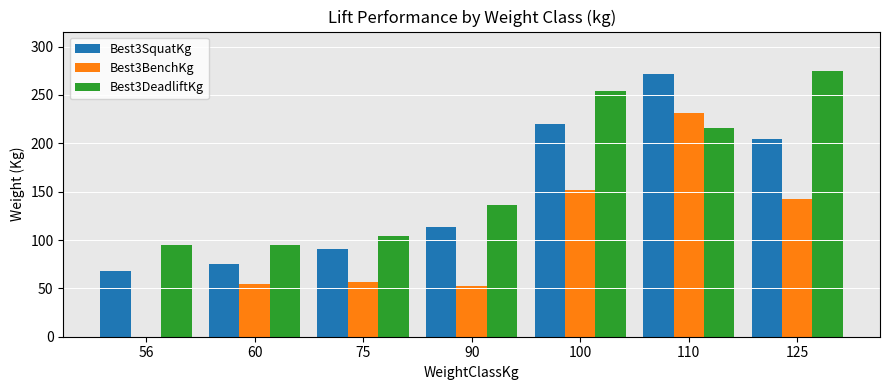

True or false: Best3BenchKg has a value of 52.2 at 90.

True